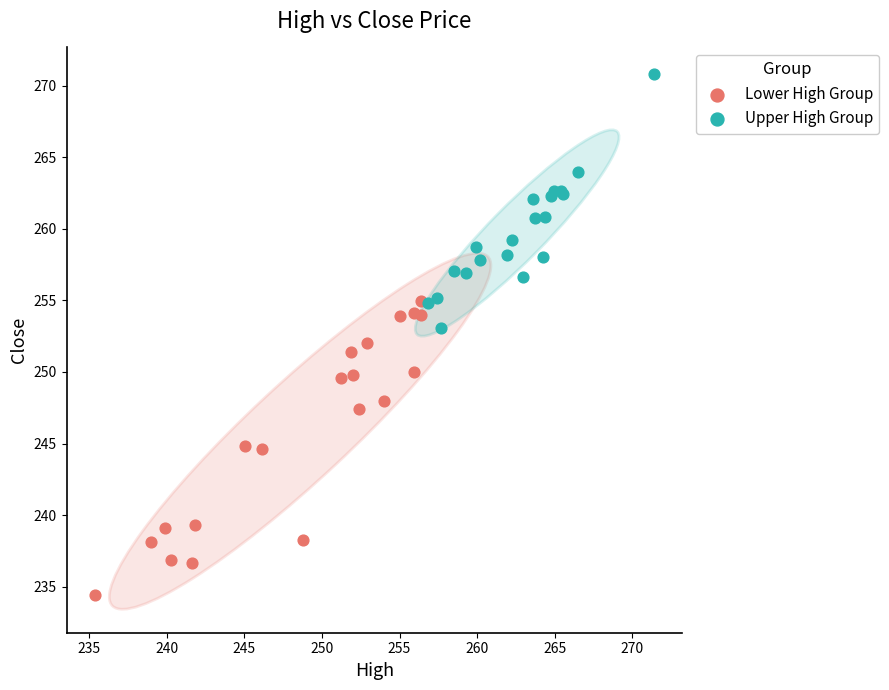

Which series has the widest spread of Y values?

Lower High Group